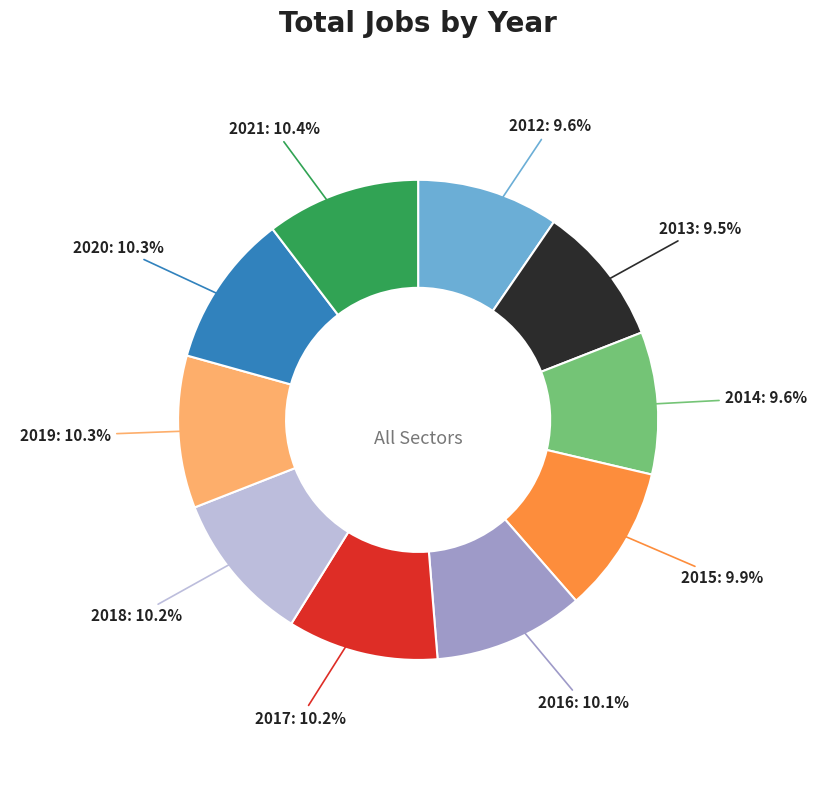

Count the number of slices in the pie.

10